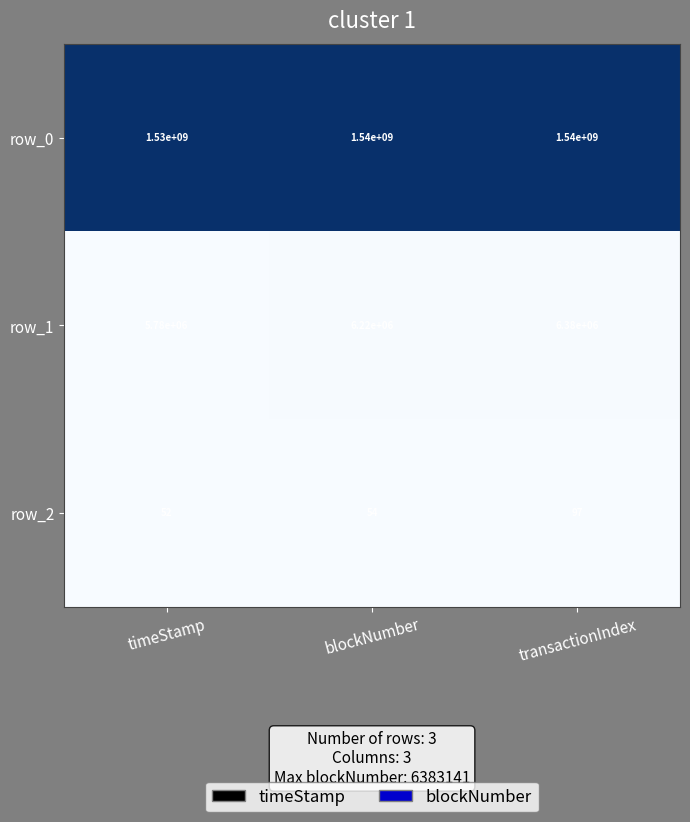

At blockNumber, list the series in order from smallest to largest.

row_2, row_1, row_0